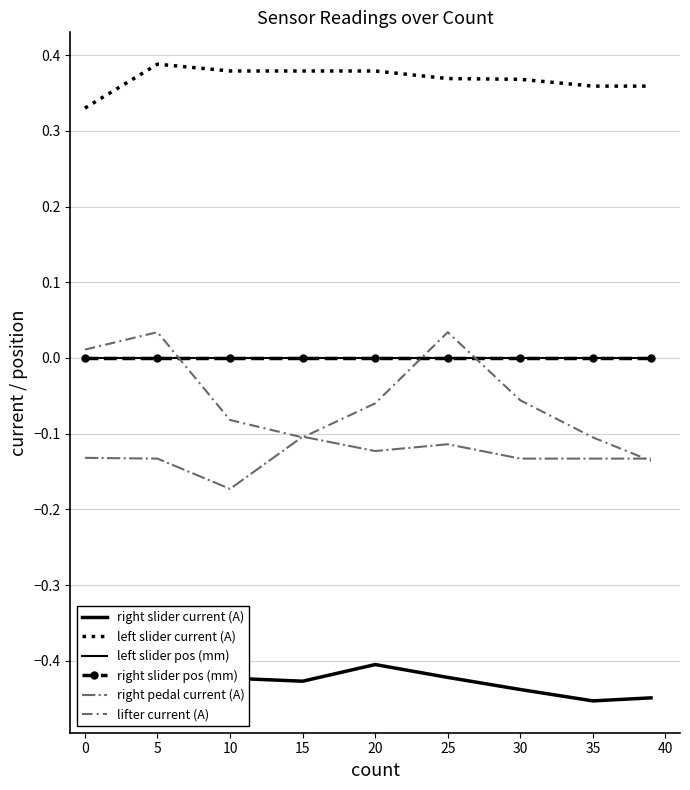

In left slider current (A), how many points are higher than both neighbors (excluding endpoints)?

1